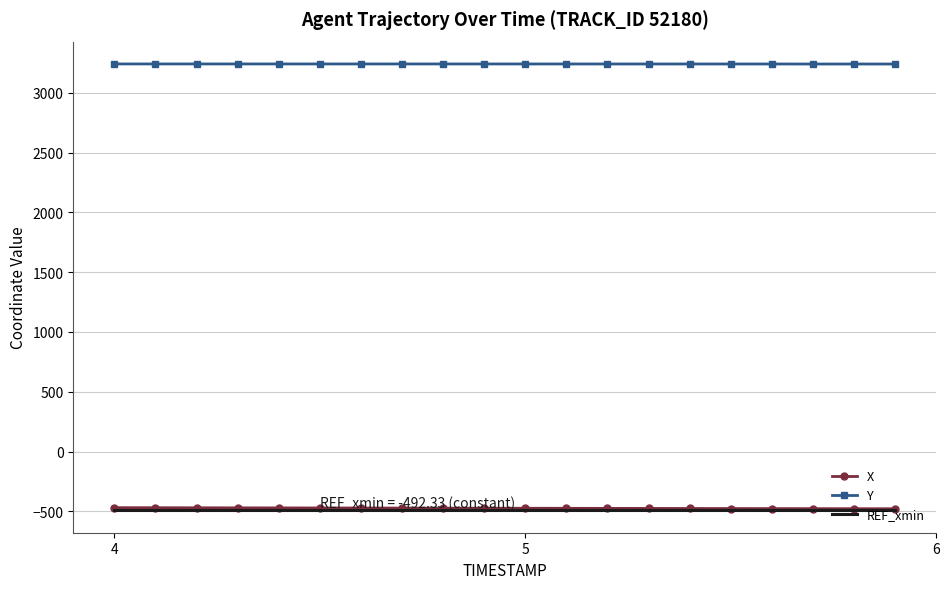

Which series has the largest total across all categories?

Y